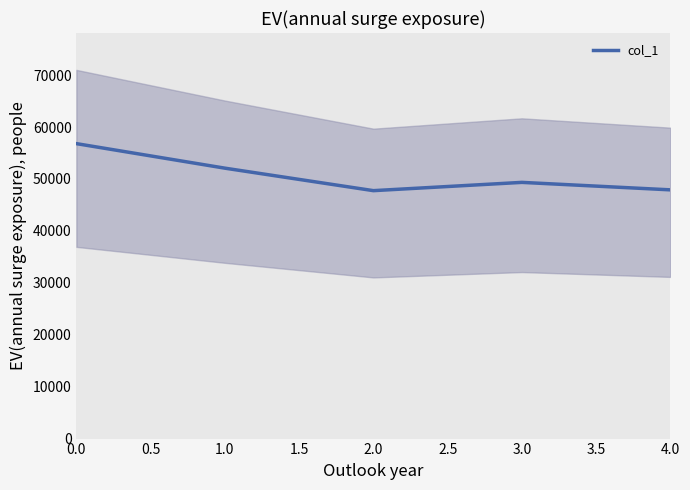

What is the maximum value for col_1?

56801